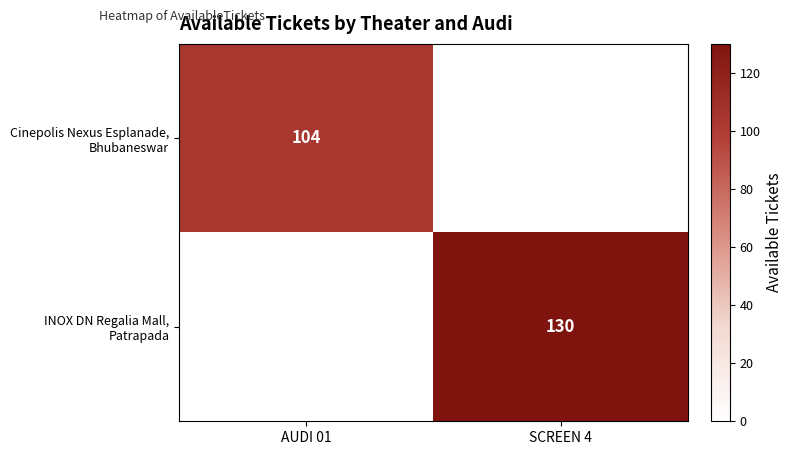

How many positive values does the INOX DN Regalia Mall, Patrapada series have?

1